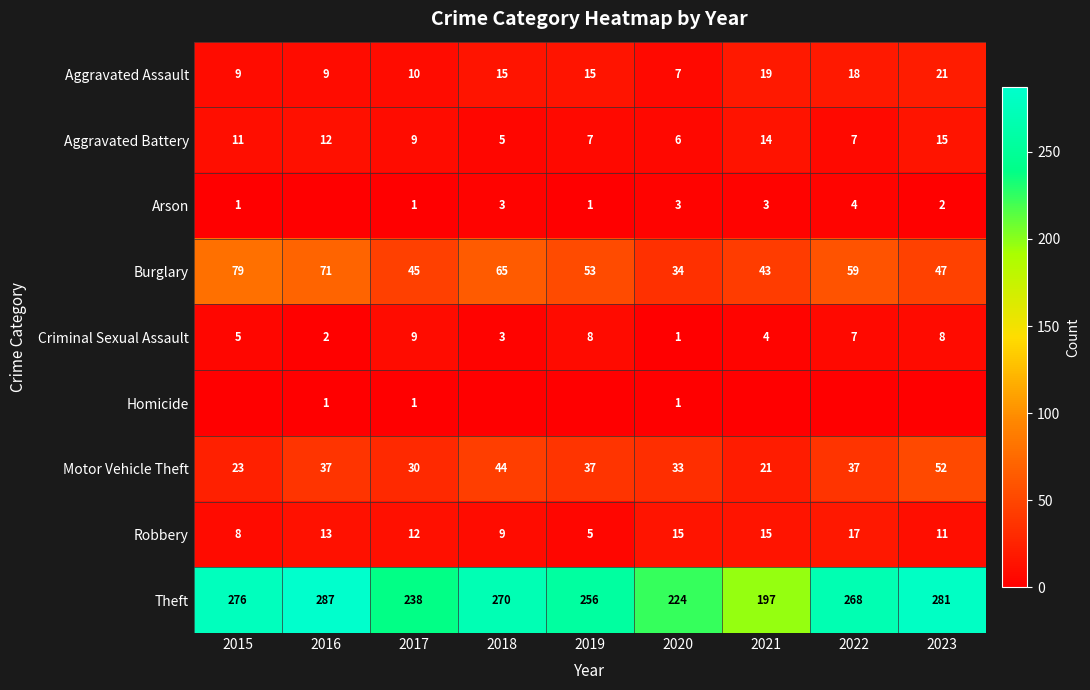

What is the sum of all Criminal Sexual Assault values?

47